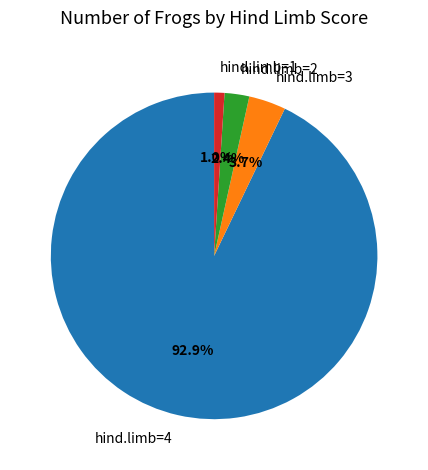

To the nearest percent, what portion does hind.limb=4 represent?

93%